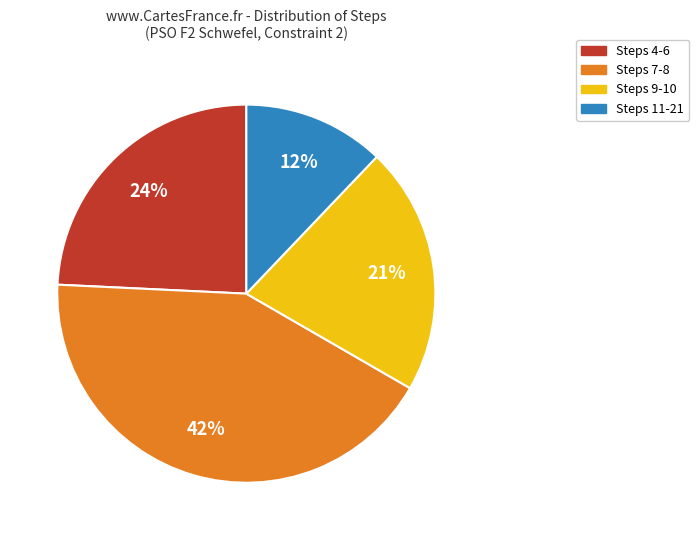

Rank the categories by value from lowest to highest.

Steps 11-21, Steps 9-10, Steps 4-6, Steps 7-8